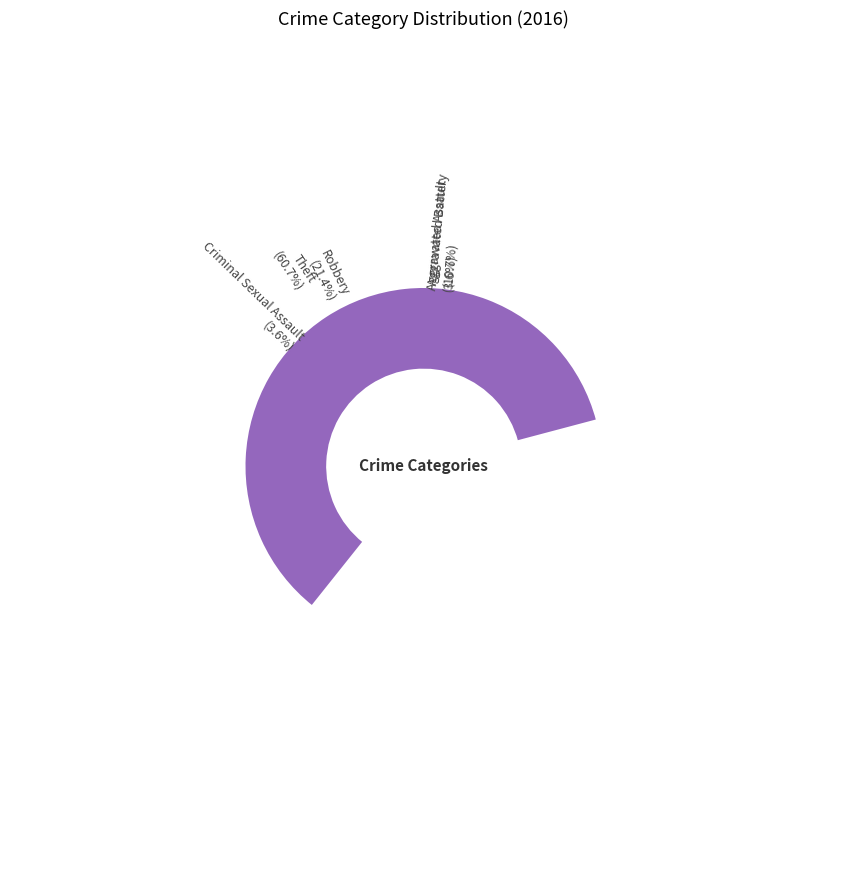

What is the change in value from Criminal Sexual Assault to Robbery?

+5